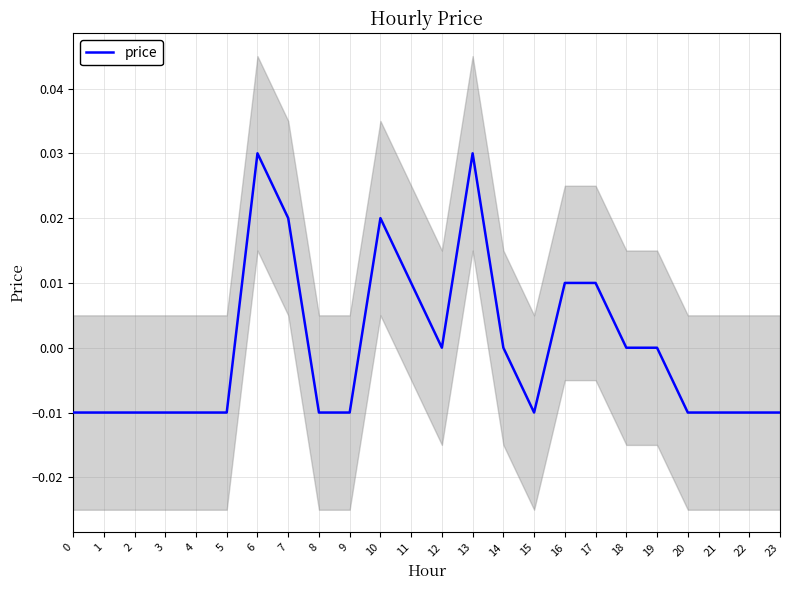

Between 20 and 8, which is larger?

20